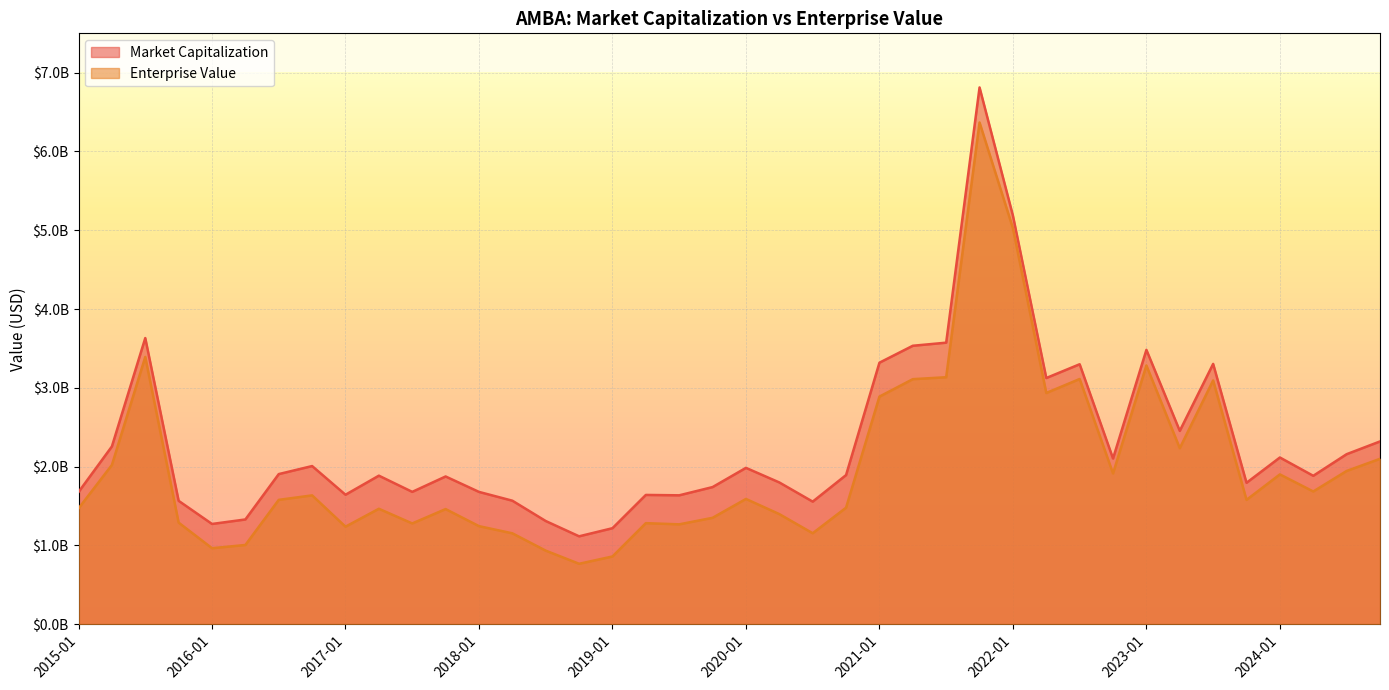

How many data points in Enterprise Value are less than 1577885956?

20